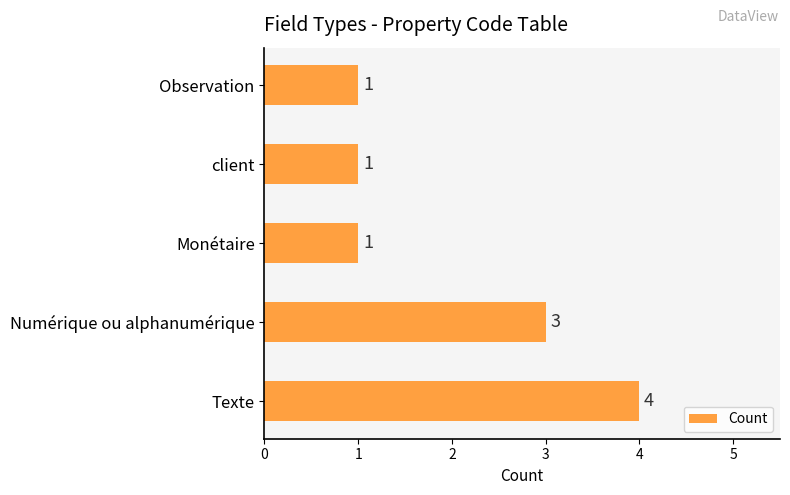

What is the ratio of the value at Texte to the value at client?

4.0